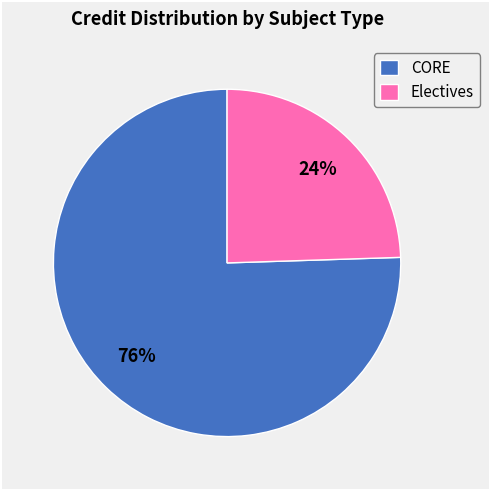

Do CORE and Electives together represent more than half of the pie?

Yes